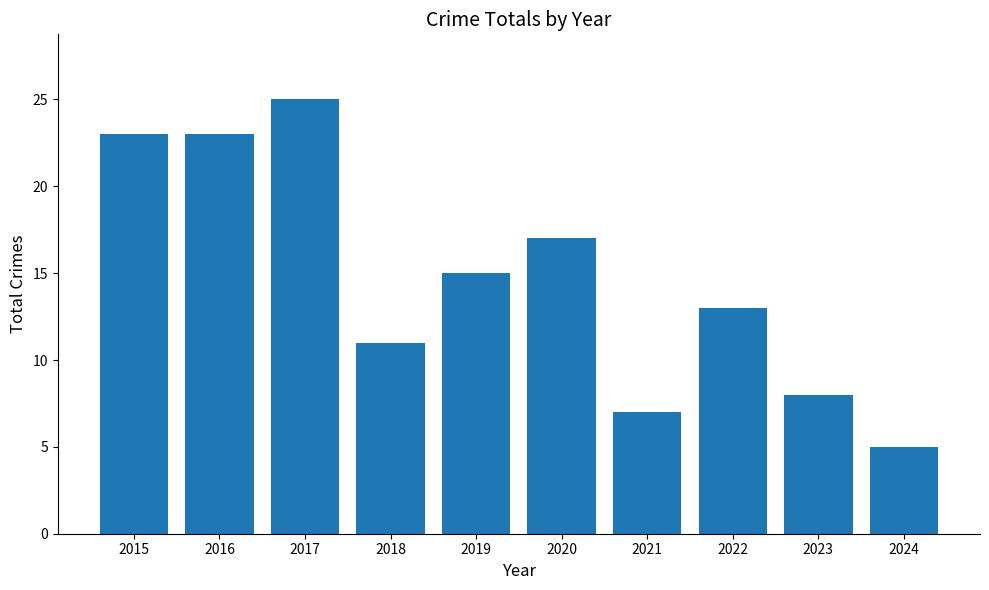

What is the ratio of the value at 2015 to the value at 2017?

0.9